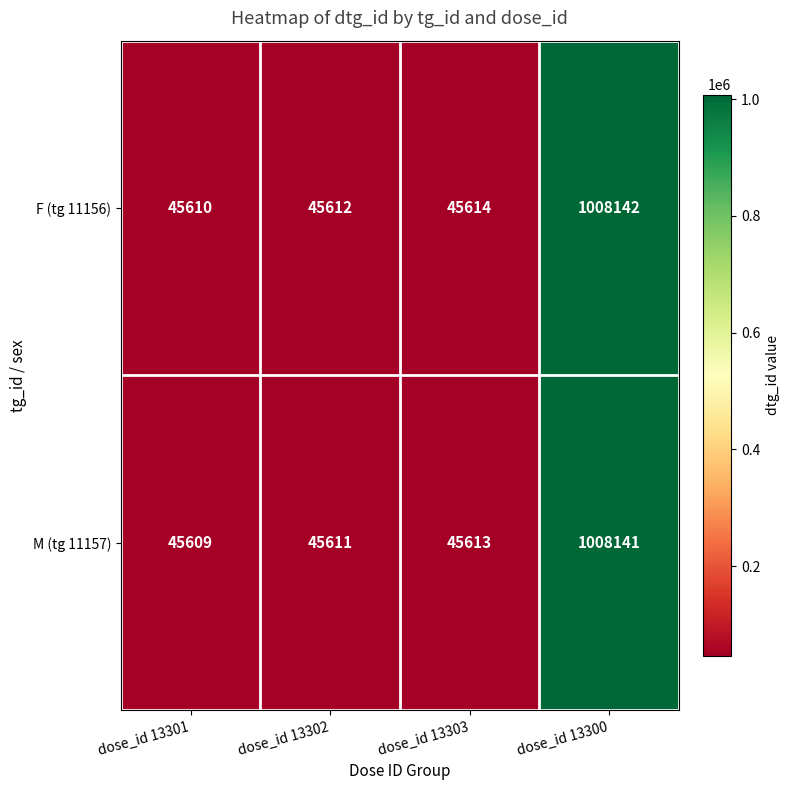

Rank the series at dose_id 13301 from highest to lowest value.

F (tg 11156), M (tg 11157)